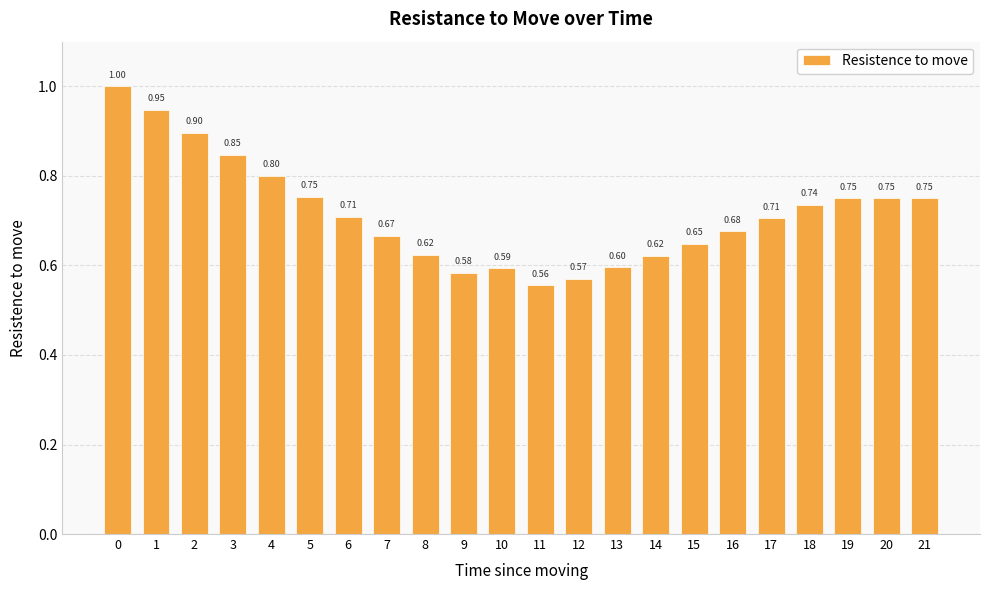

What is the difference between the second highest and minimum values?

0.4